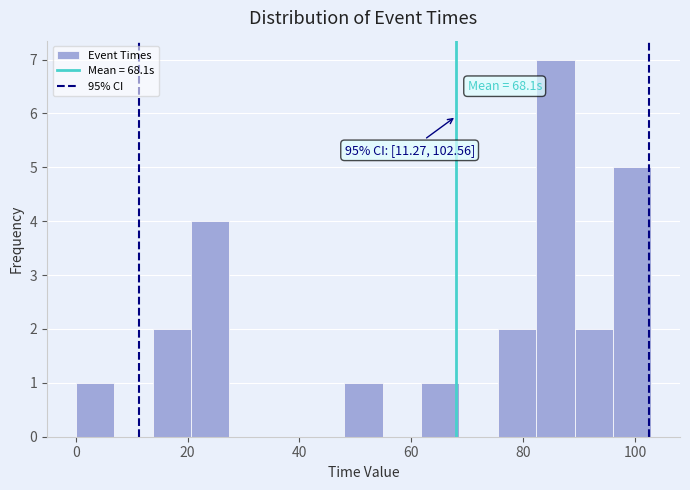

Around what value on the x-axis is the tallest bar? Give the approximate position of its centre, as read against the axis.

86